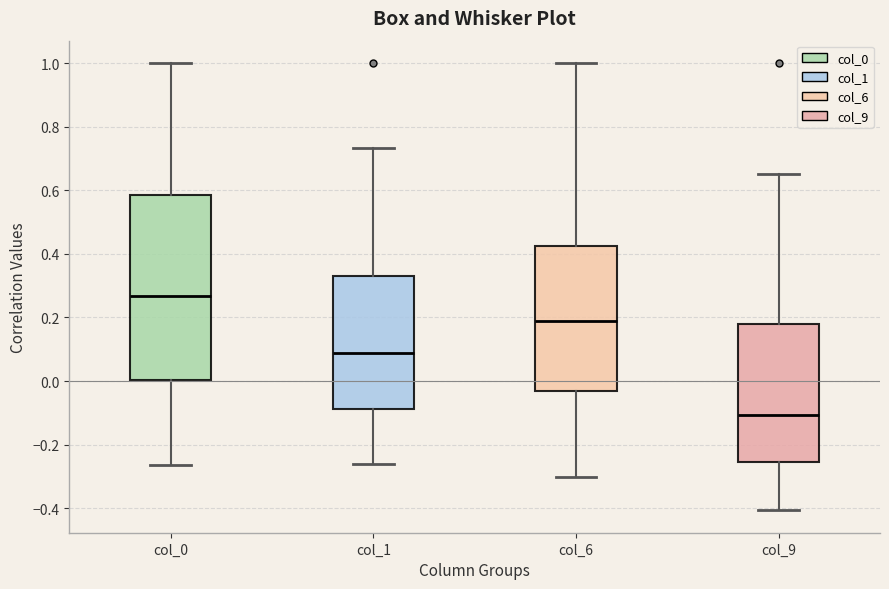

Where does the upper whisker of the box for col_9 end on the y-axis? The values are not printed on the chart, so give them approximately, as read against the axis.

0.64